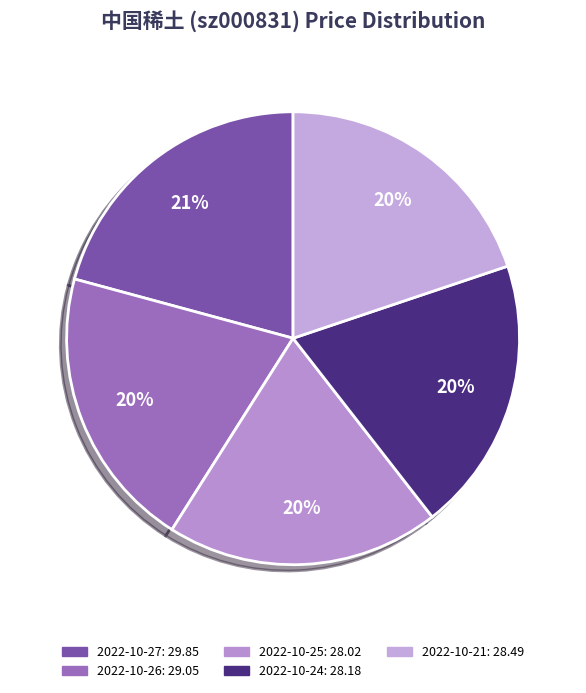

Is it true that 2022-10-24 is 20% of the pie?

True